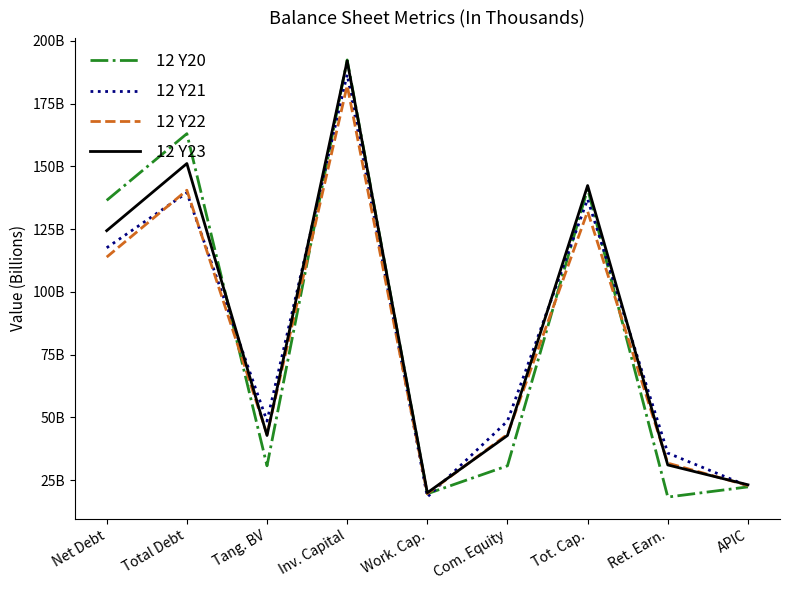

The 12 Y22 series shows 182211000 at Inv. Capital. True or false?

True